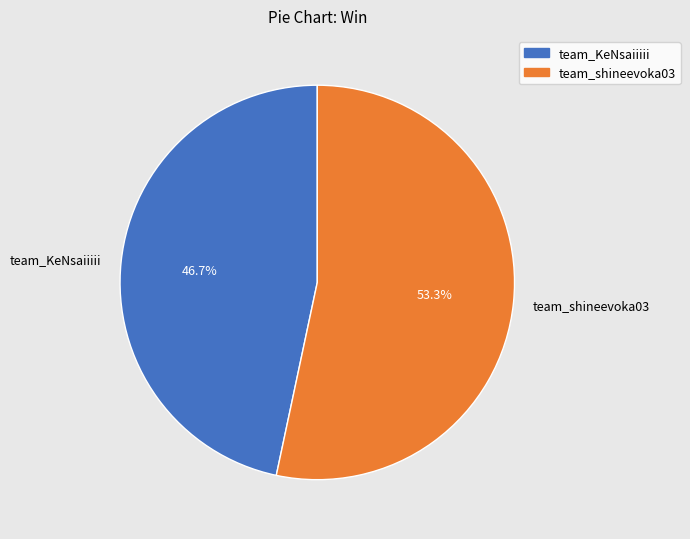

To the nearest percent, what portion does team_KeNsaiiiii represent?

47%